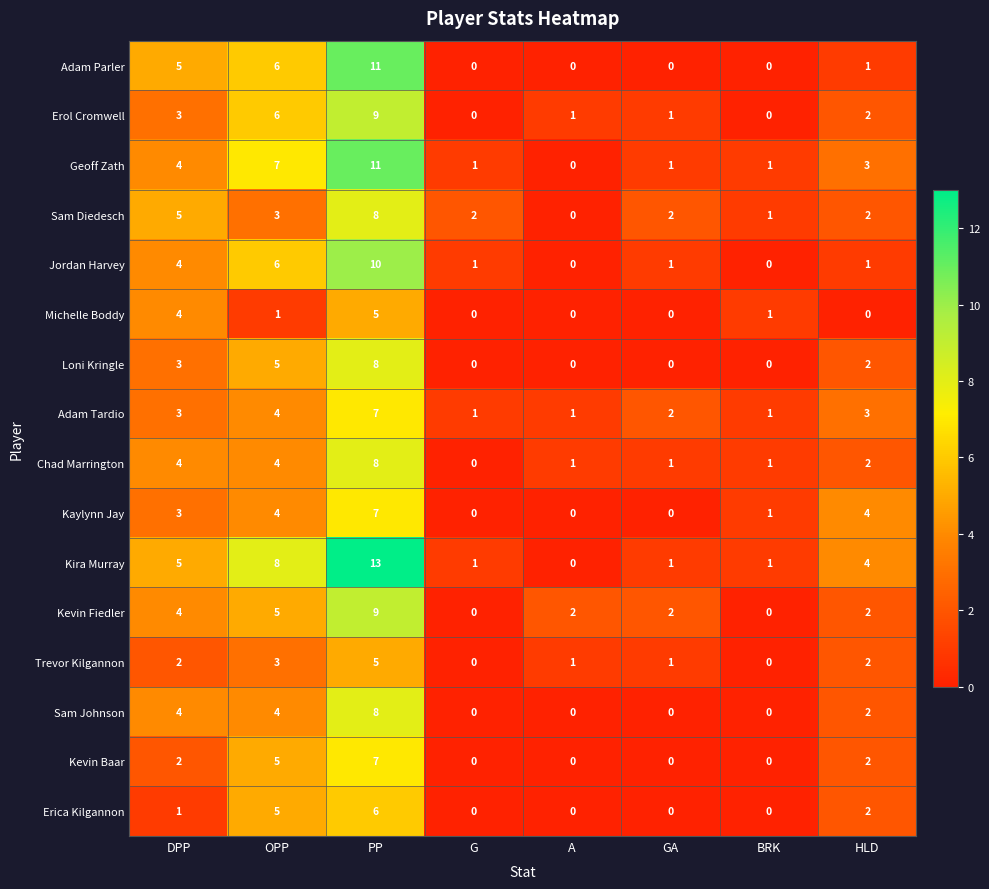

At which label is Kaylynn Jay closest to 3?

DPP